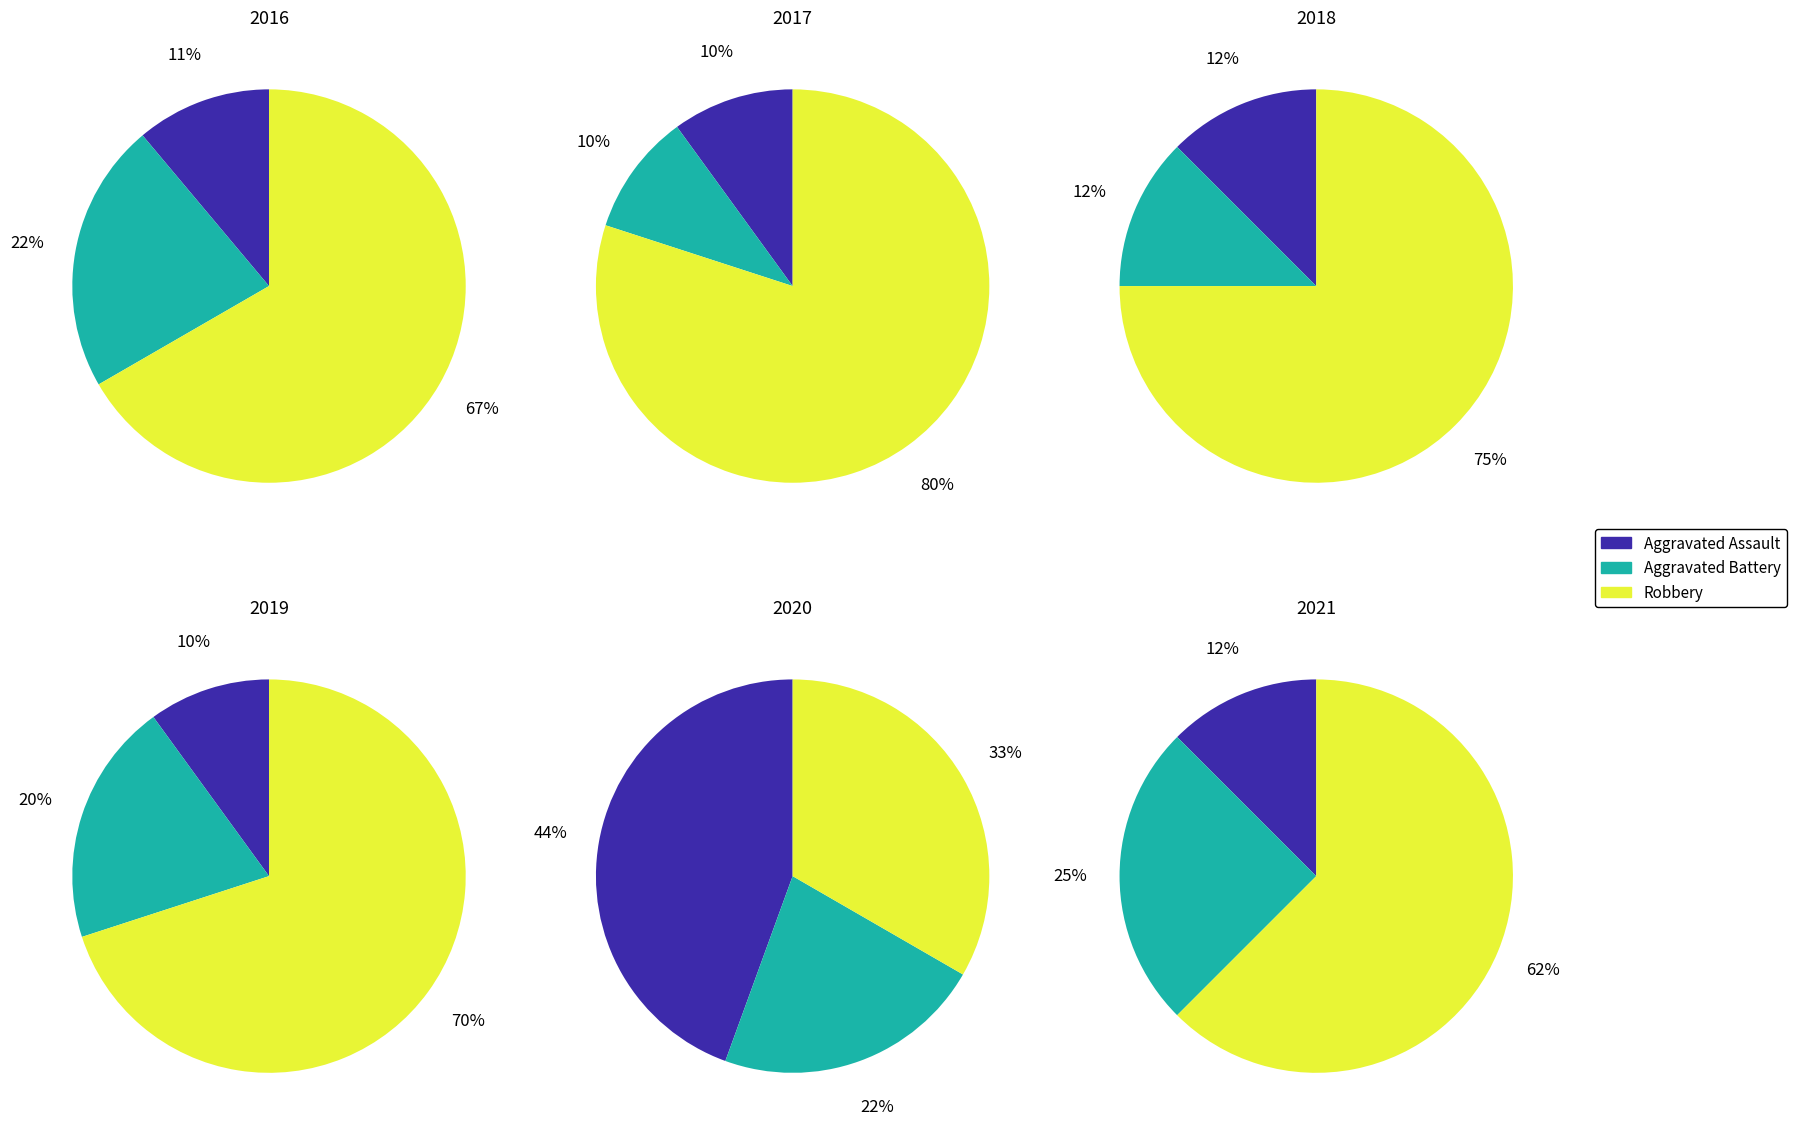

Between 2017 and 2021, which series saw the biggest shift?

Robbery